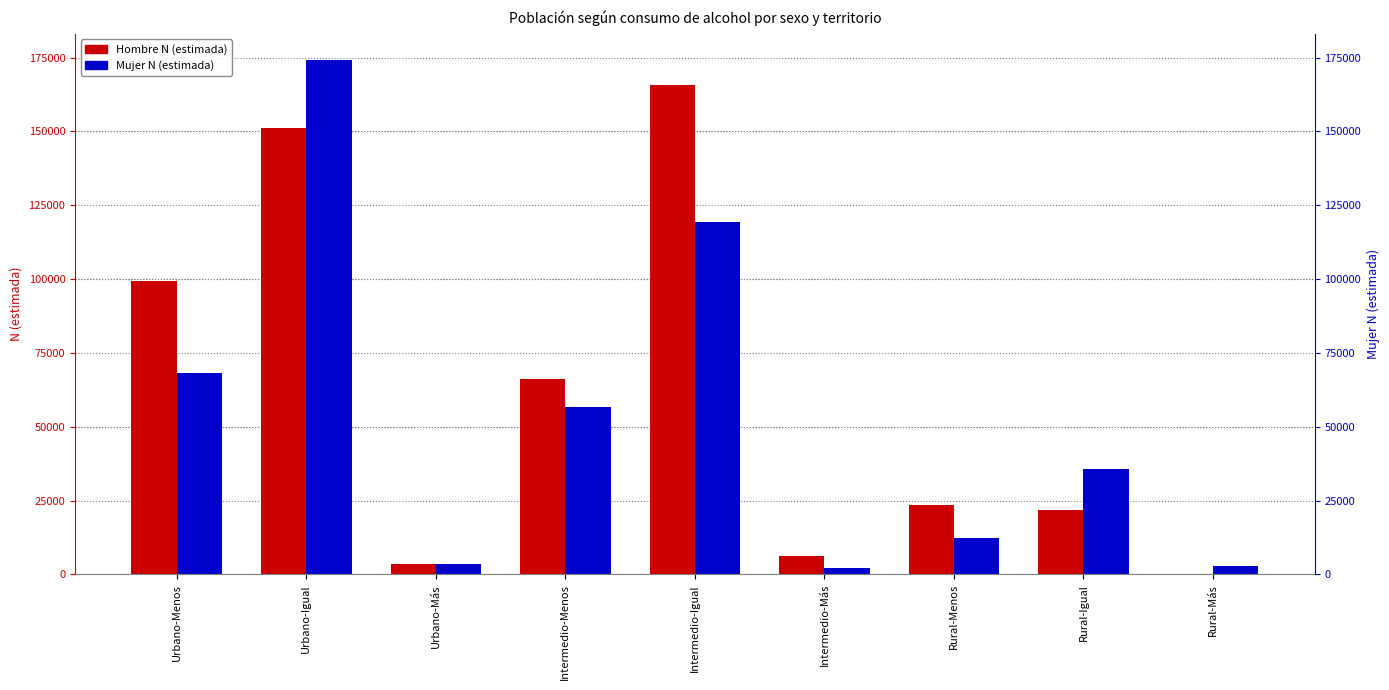

Reading left to right, list all the values displayed in this chart.

Hombre N (estimada): 99345	151244	3506	66075	165827	6238	23554	21689	0
Mujer N (estimada): 68224	174325	3676	56674	119182	2022	12313	35558	2751